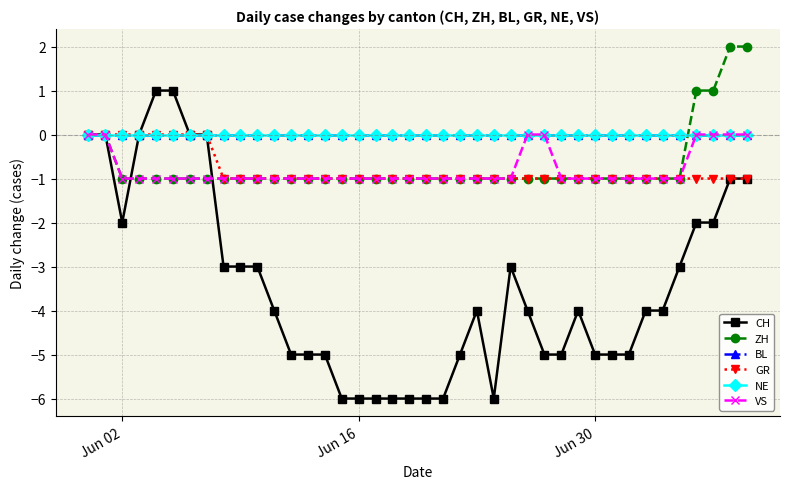

Reading right to left, list all the values displayed in this chart.

CH: -1	-1	-2	-2	-3	-4	-4	-5	-5	-5	-4	-5	-5	-4	-3	-6	-4	-5	-6	-6	-6	-6	-6	-6	-6	-5	-5	-5	-4	-3	-3	-3	0	0	1	1	0	-2	0	0
ZH: 2	2	1	1	-1	-1	-1	-1	-1	-1	-1	-1	-1	-1	-1	-1	-1	-1	-1	-1	-1	-1	-1	-1	-1	-1	-1	-1	-1	-1	-1	-1	-1	-1	-1	-1	-1	-1	0	0
BL: 0	0	0	0	0	0	0	0	0	0	0	0	0	0	0	0	0	0	0	0	0	0	0	0	0	0	0	0	0	0	0	0	0	0	0	0	0	0	0	0
GR: -1	-1	-1	-1	-1	-1	-1	-1	-1	-1	-1	-1	-1	-1	-1	-1	-1	-1	-1	-1	-1	-1	-1	-1	-1	-1	-1	-1	-1	-1	-1	-1	0	0	0	0	0	0	0	0
NE: 0	0	0	0	0	0	0	0	0	0	0	0	0	0	0	0	0	0	0	0	0	0	0	0	0	0	0	0	0	0	0	0	0	0	0	0	0	0	0	0
VS: 0	0	0	0	-1	-1	-1	-1	-1	-1	-1	-1	0	0	-1	-1	-1	-1	-1	-1	-1	-1	-1	-1	-1	-1	-1	-1	-1	-1	-1	-1	-1	-1	-1	-1	-1	-1	0	0